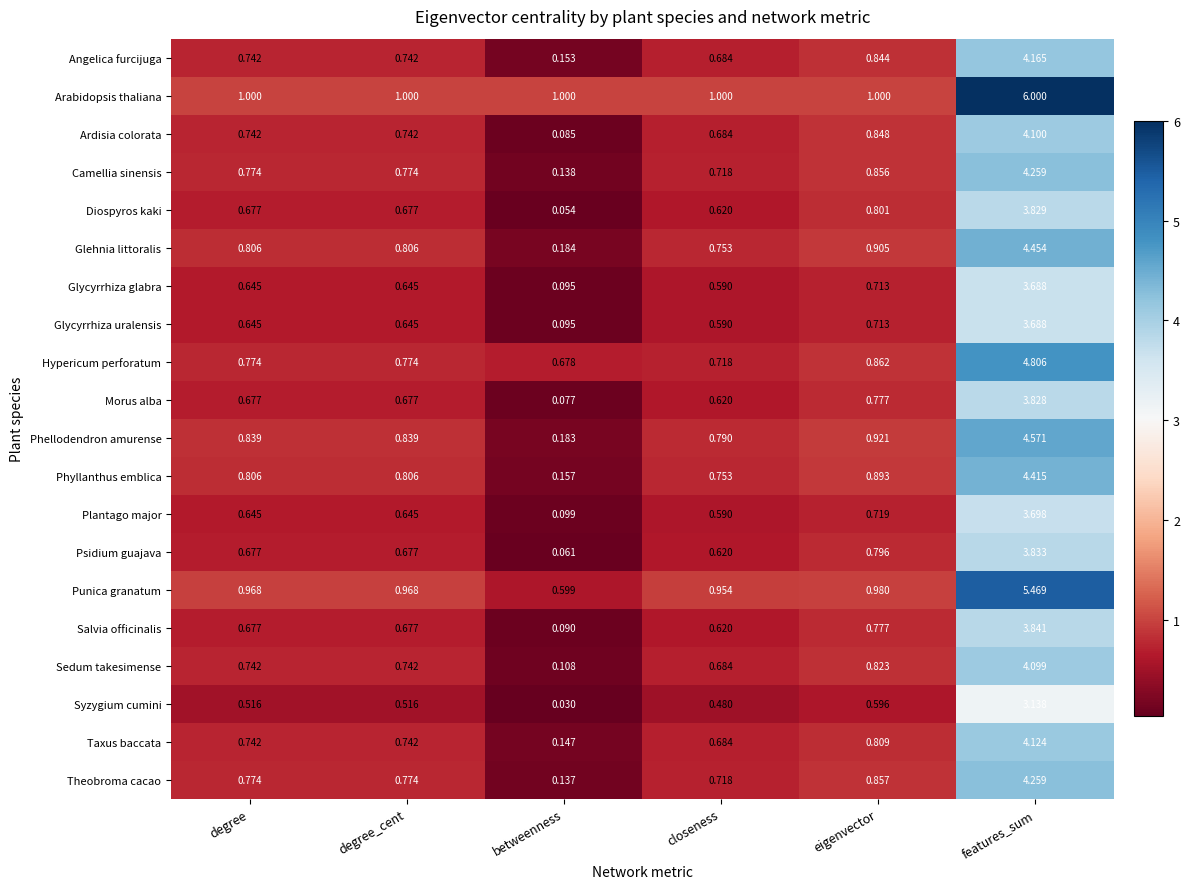

Which category has the highest value across all series?

features_sum